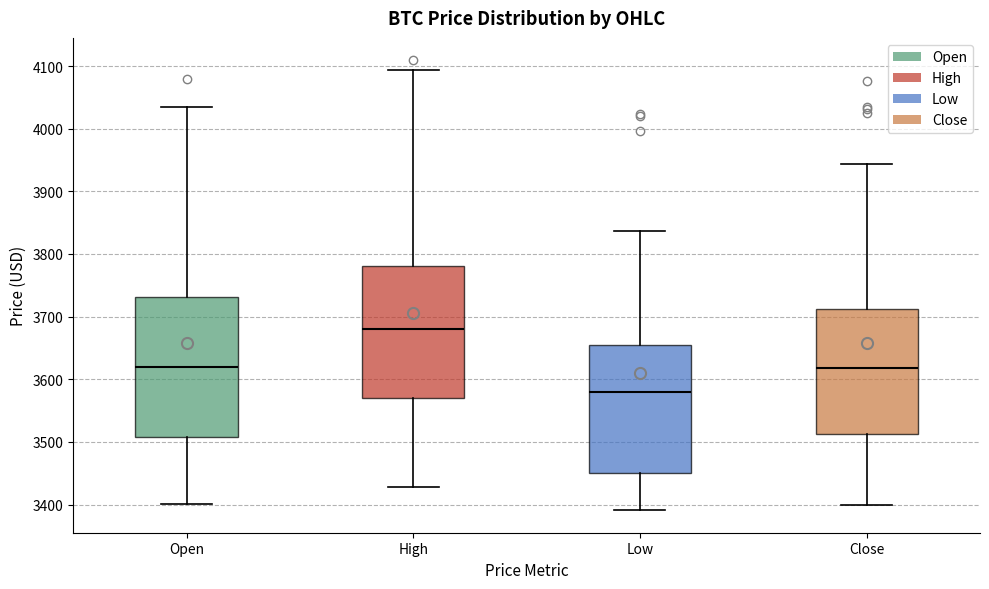

Which box has the highest median line?

High